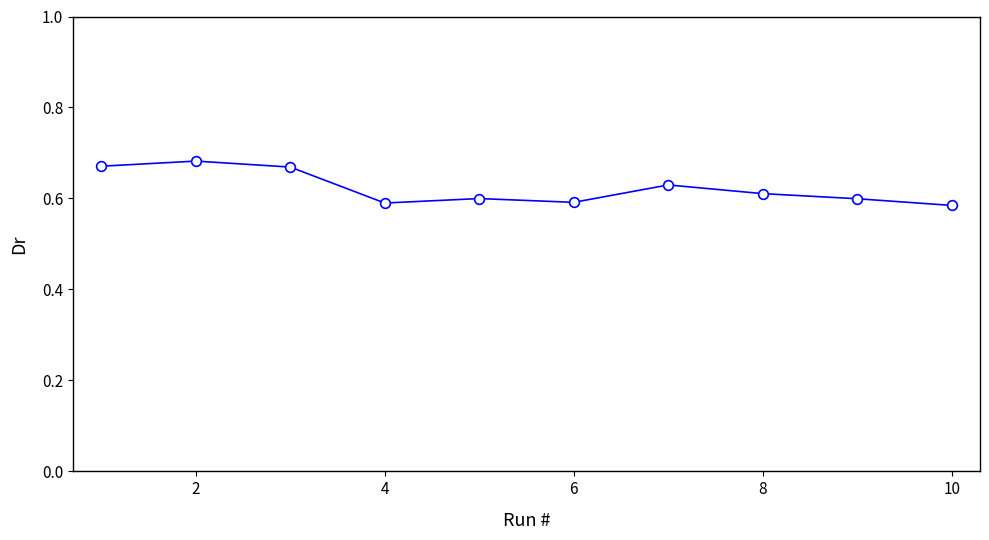

True or false: the data has more than 0 interior local peaks.

True